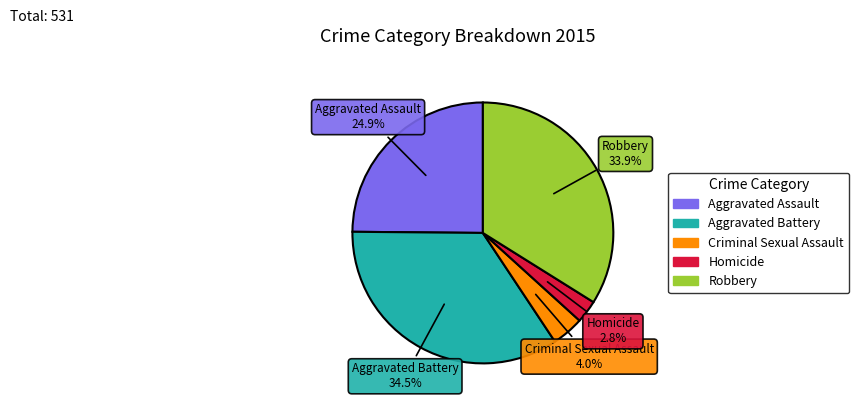

Rank the categories by value from highest to lowest.

Aggravated Battery, Robbery, Aggravated Assault, Criminal Sexual Assault, Homicide